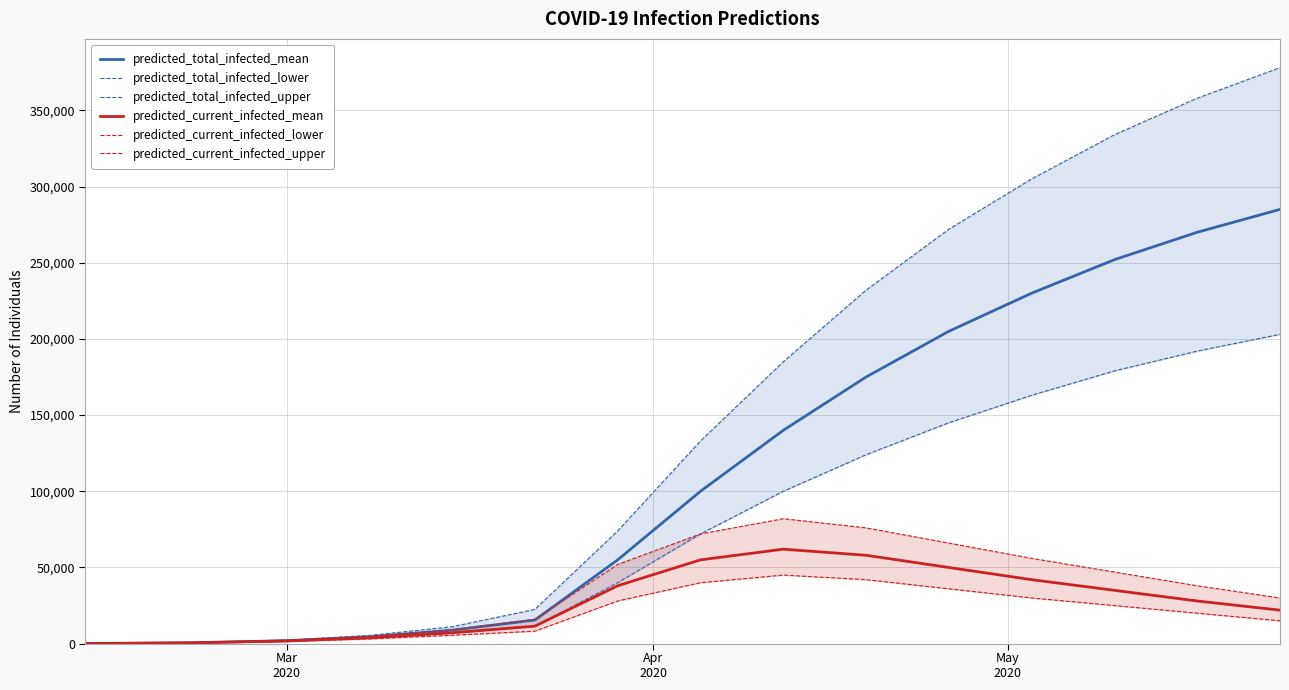

True or false: predicted_total_infected_upper and predicted_current_infected_upper intersect in this chart.

False